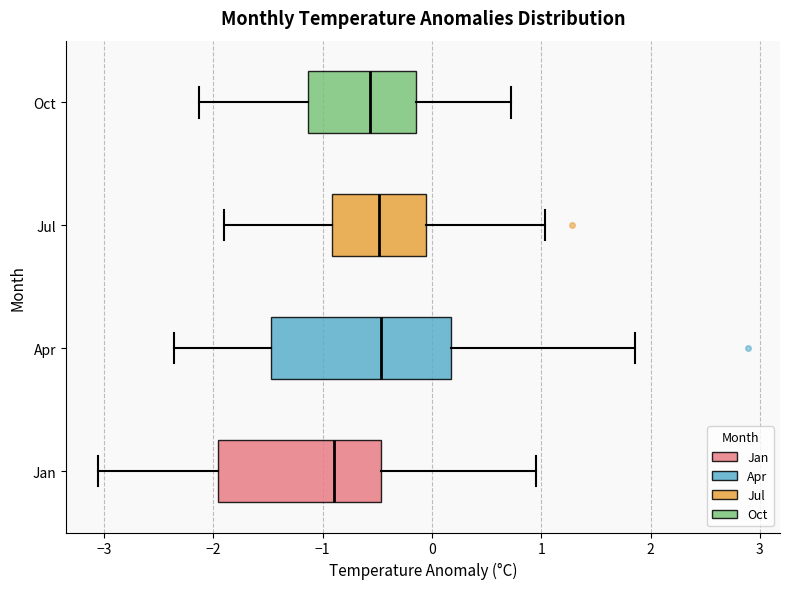

Which box has the furthest to the left median line?

Jan